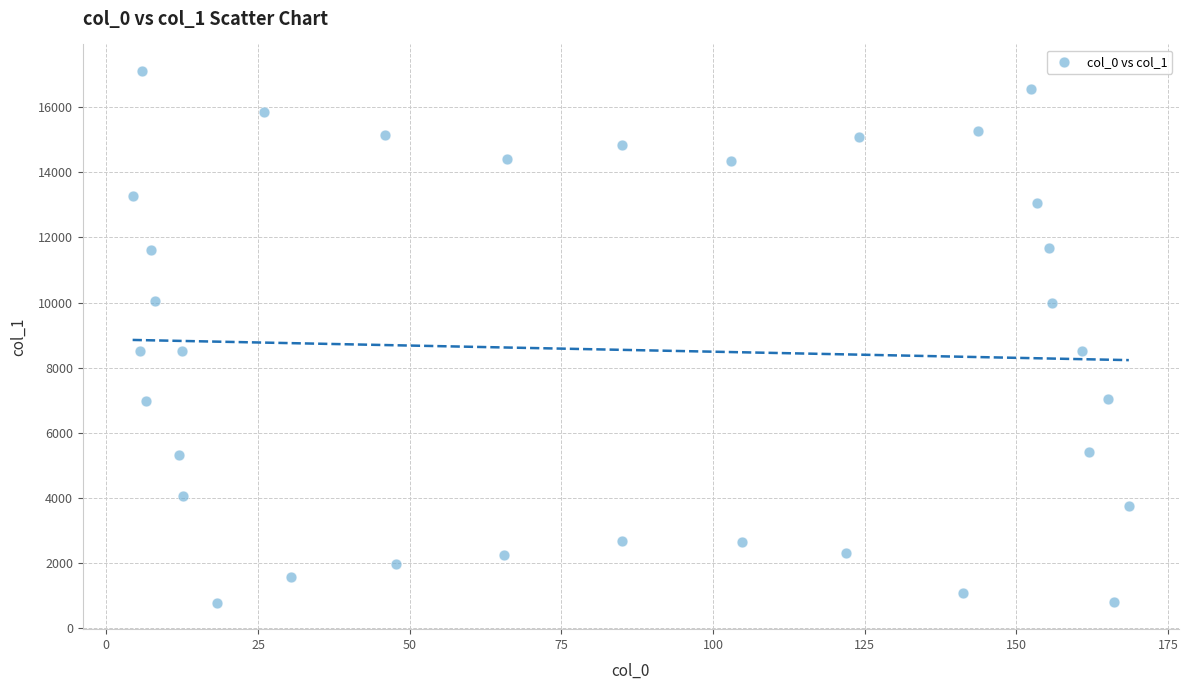

What is the range of Y values (max minus min)?

16327.8